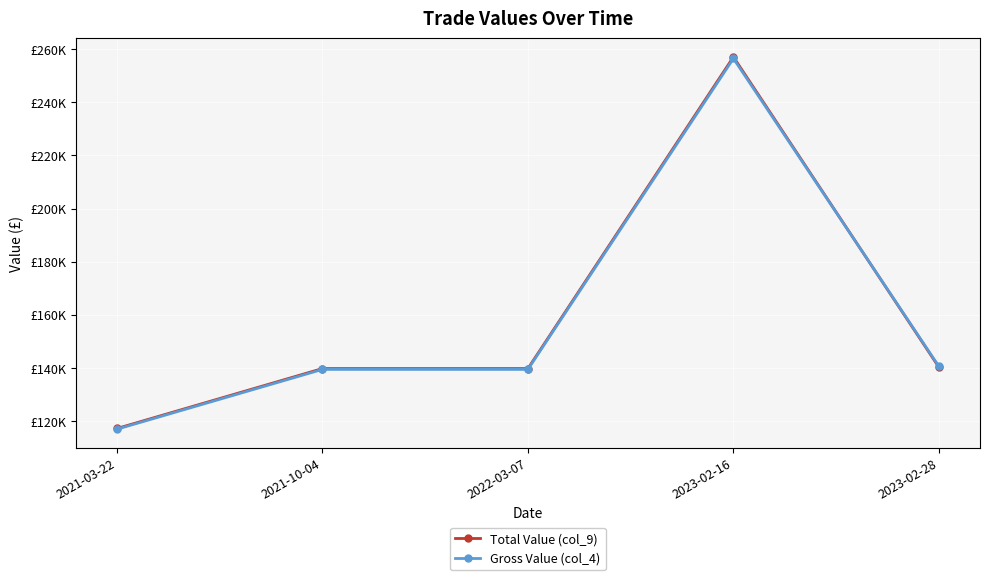

Is this an area chart (filled region under the line)?

No